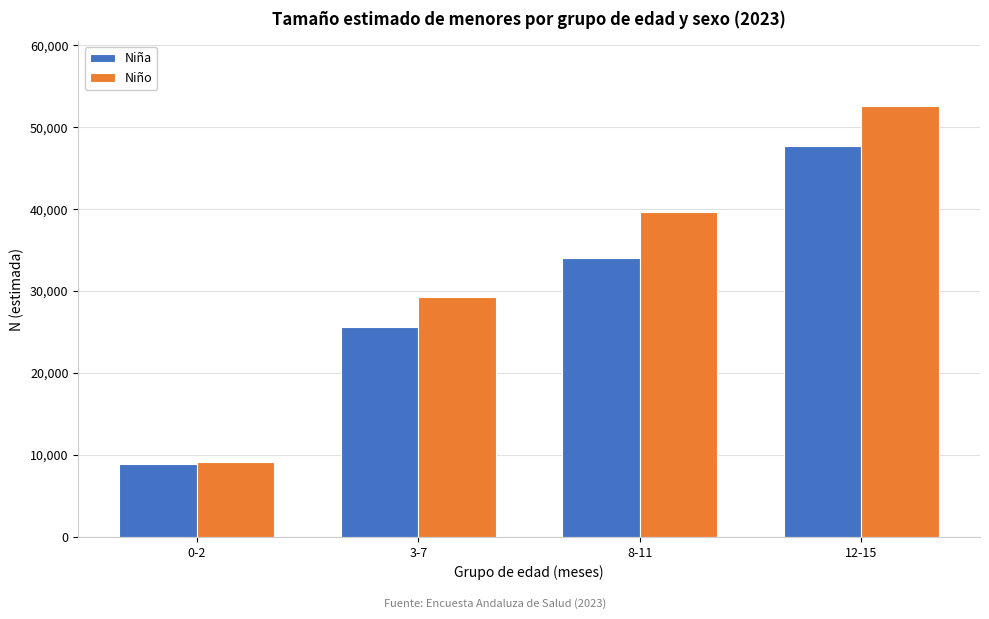

Reading left to right, what are all the values shown in this chart?

Niña: 8924	25585	34052	47644
Niño: 9195	29283	39667	52605